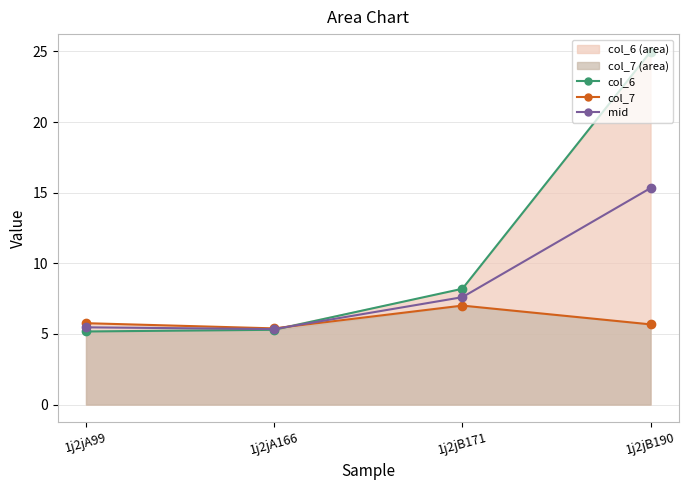

Is it true that mid line equals 10.2 at 1j2jB190?

False